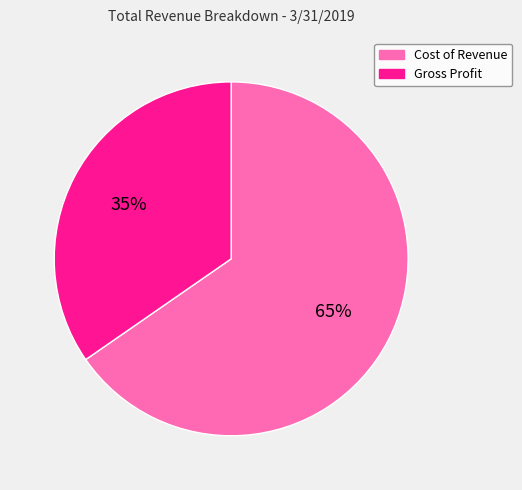

To the nearest percent, what is the average slice percentage?

50%